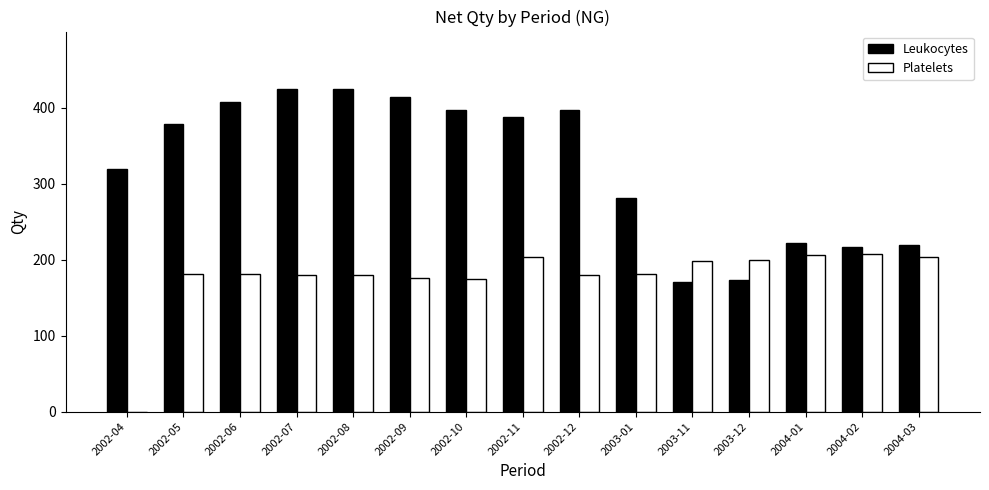

Which series has the largest total across all categories?

Leukocytes